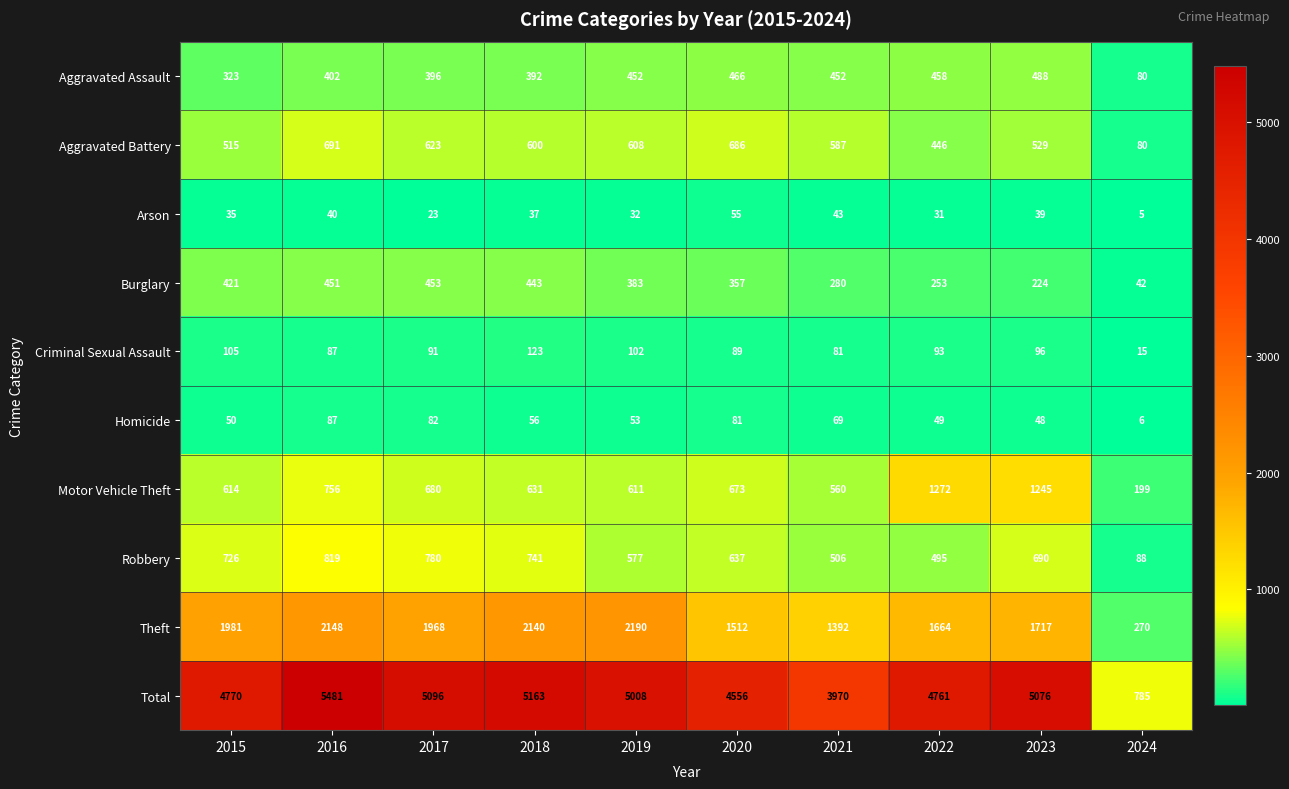

What is the average value of the Motor Vehicle Theft series?

724